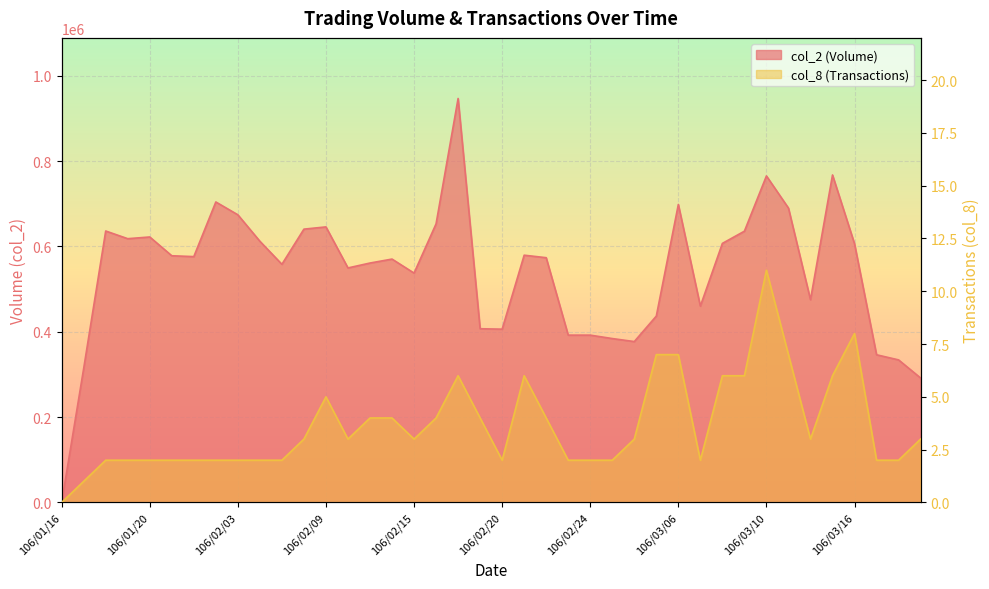

What is the highest value of the col_8 series?

11